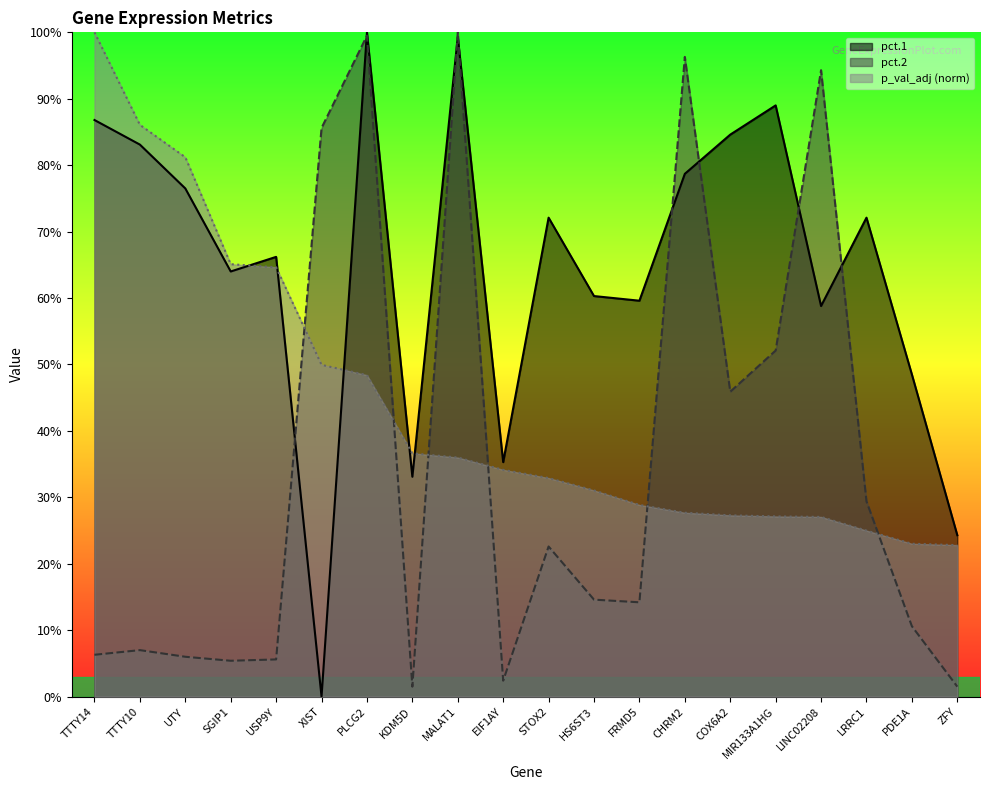

Where is pct.2 nearest to the value 0?

KDM5D